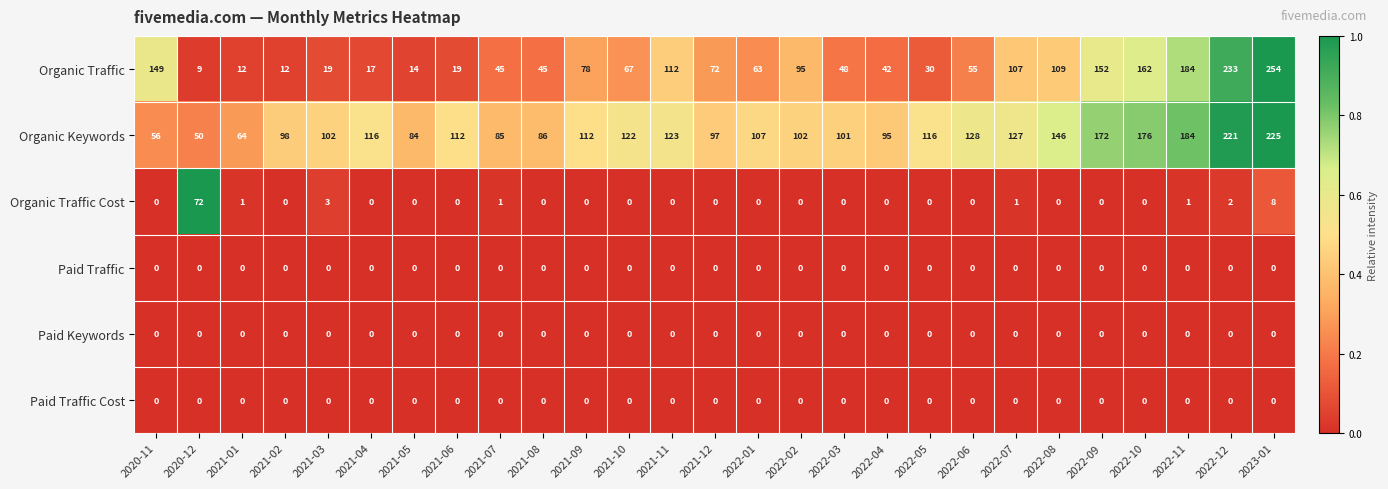

The Organic Keywords series shows 54 at 2021-03. True or false?

False